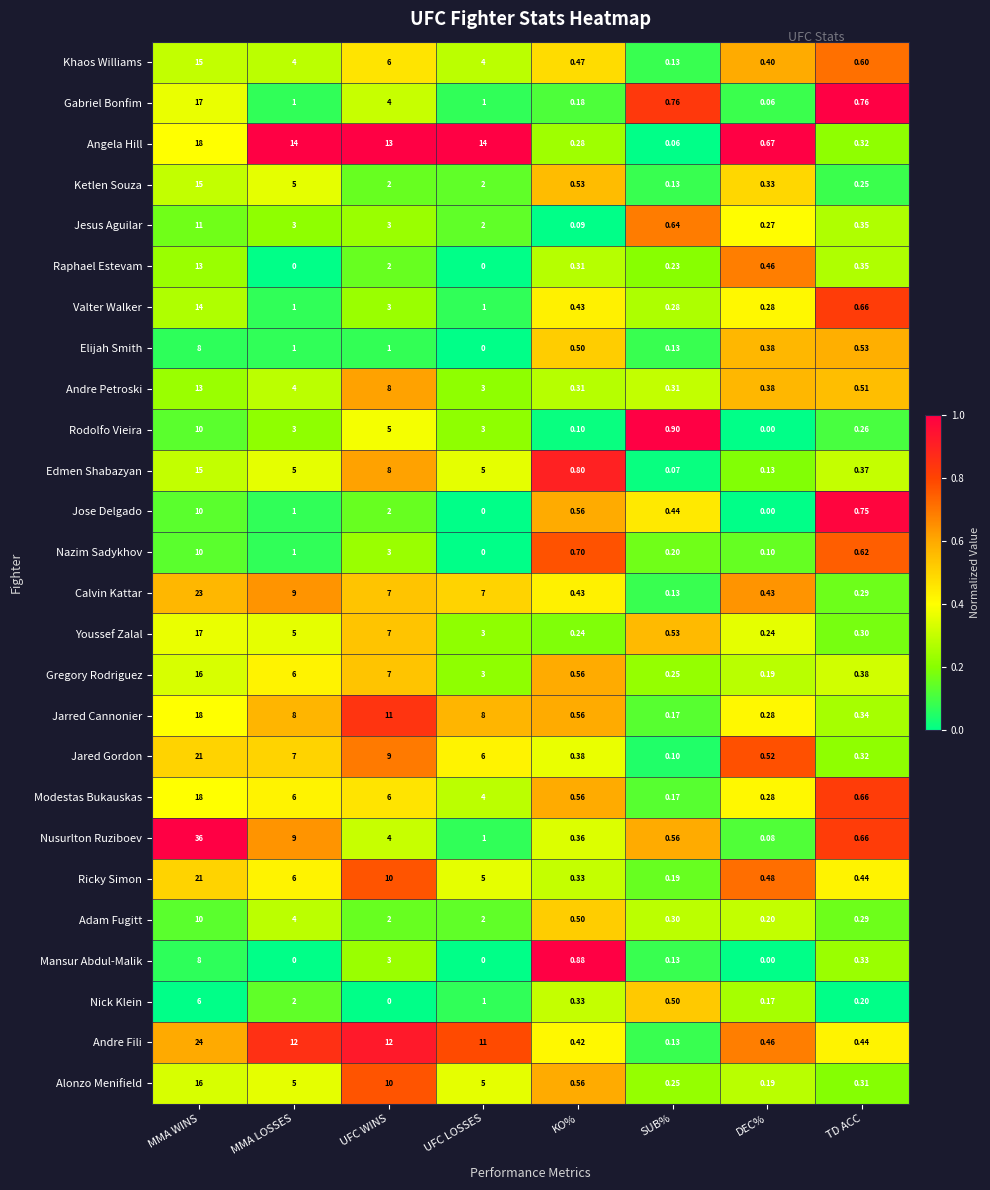

Which series changed the most between KO% and TD ACC?

Gabriel Bonfim